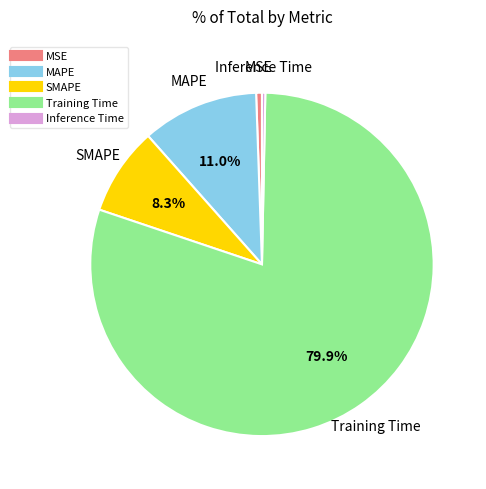

The Inference Time slice represents 14% of the pie. True or false?

False